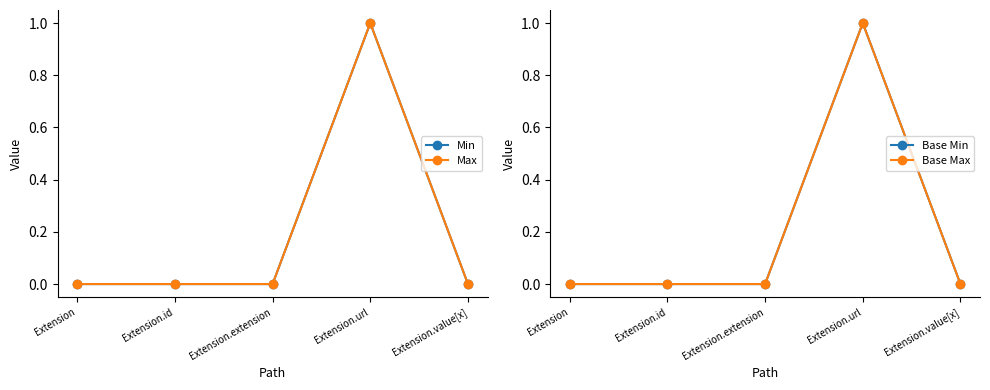

At which label is Min closest to 0?

Extension